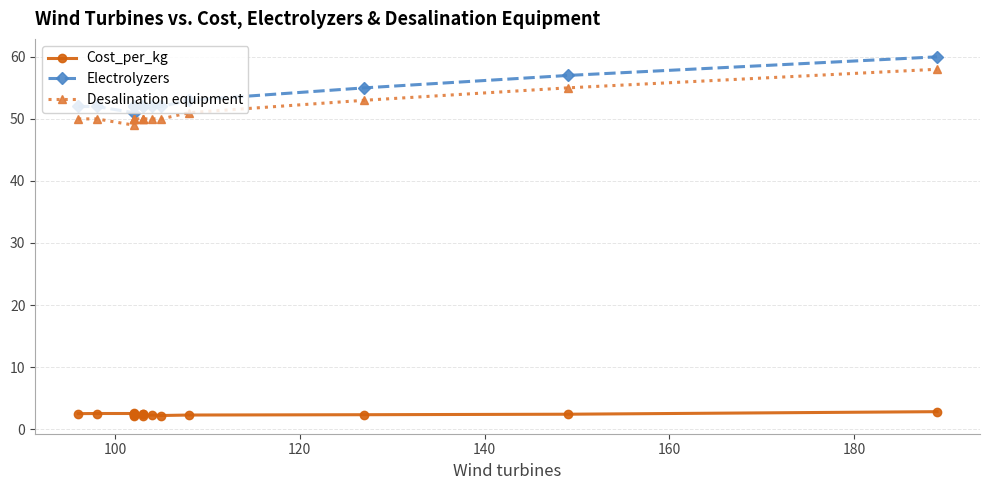

What is the difference between the highest and lowest values at 100?

49.5